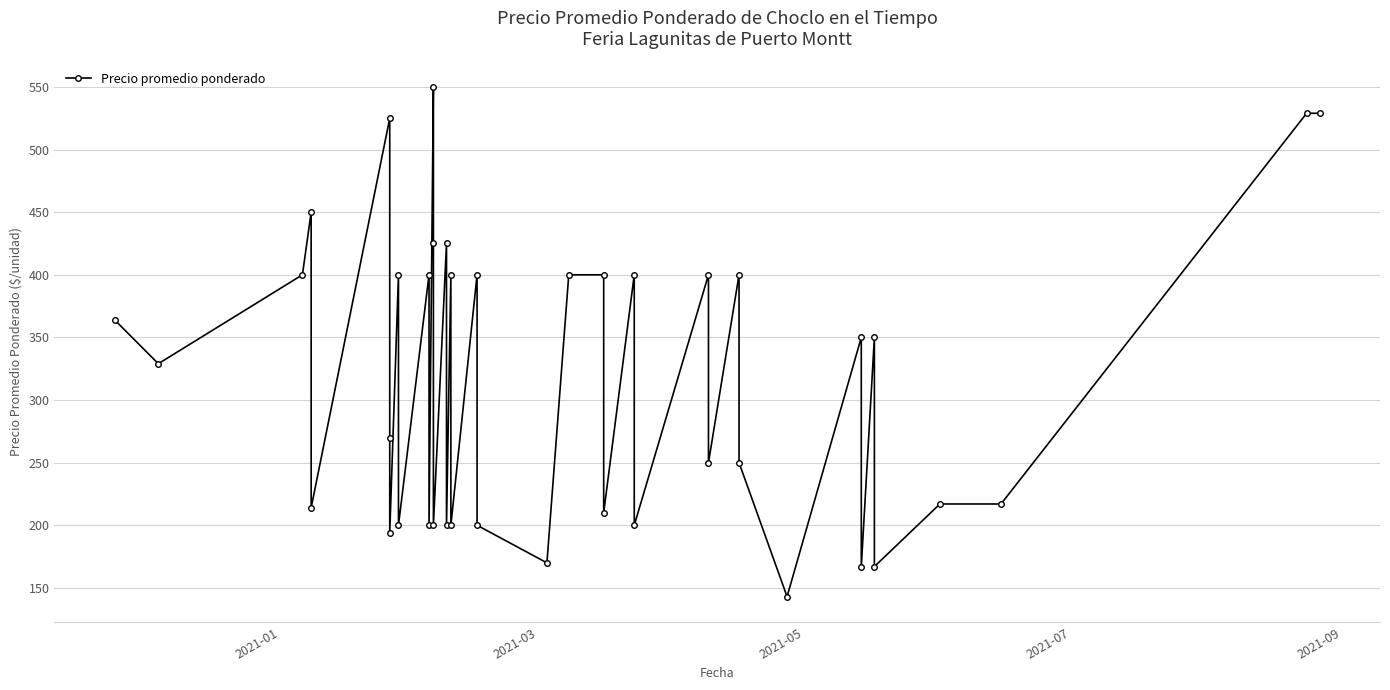

What is the smallest value displayed?

143